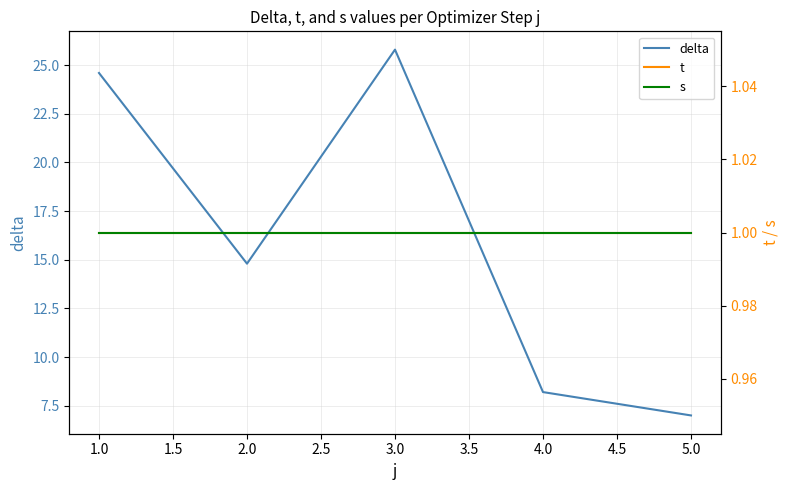

What is the highest value of the delta series?

25.8